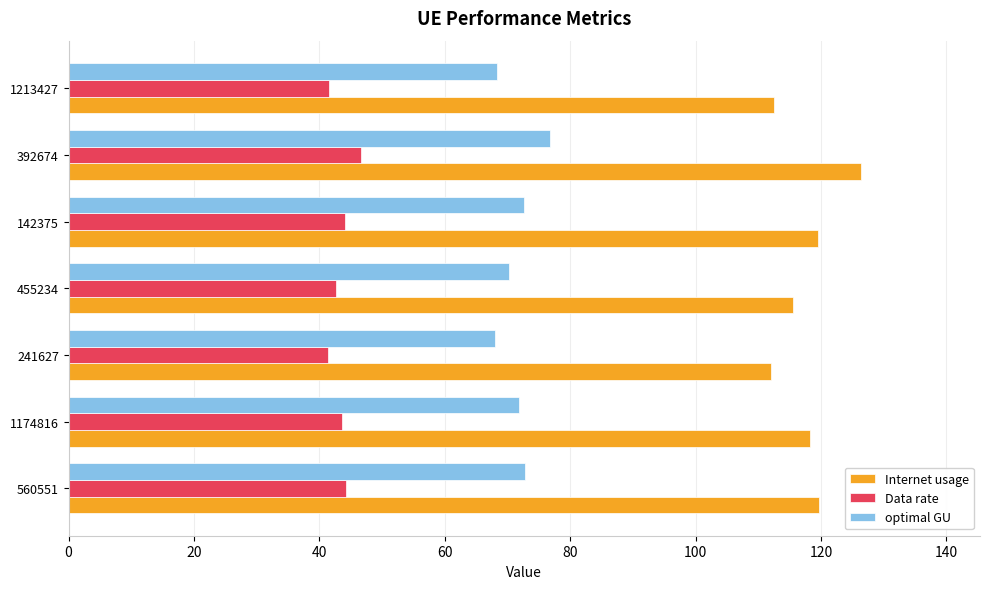

The optimal GU series shows 111.3 at 241627. True or false?

False